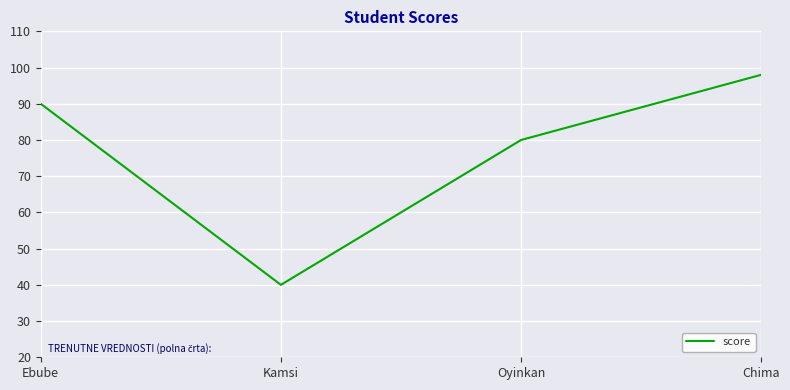

What position from the left is Chima?

4